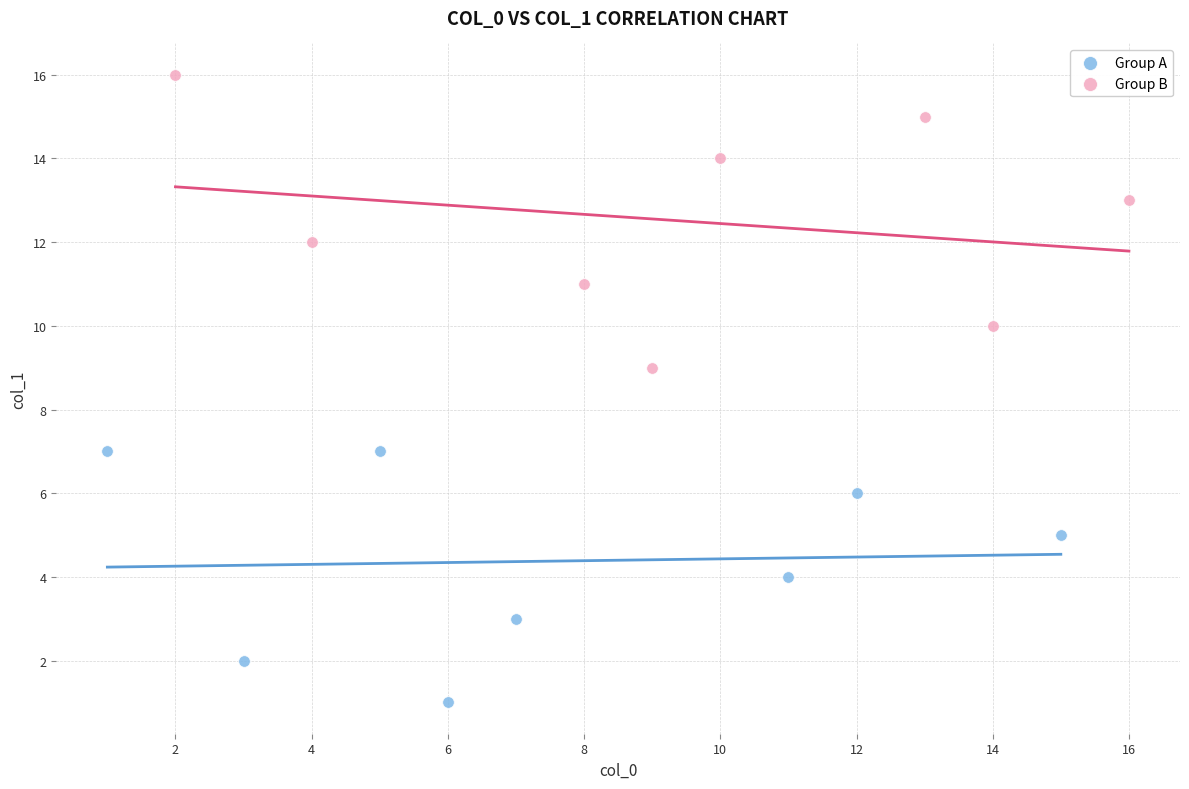

Which series has the widest spread of Y values?

Group B